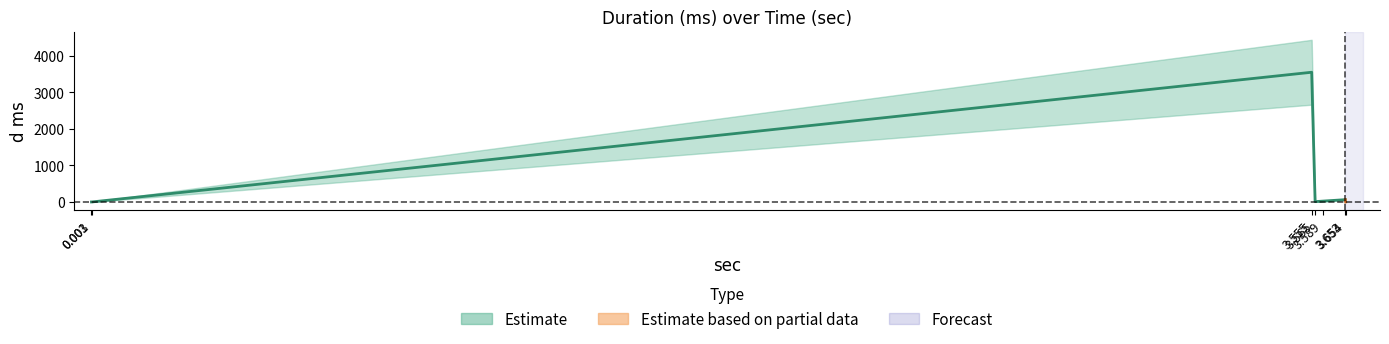

At which category does the data reach its first local peak?

3.555